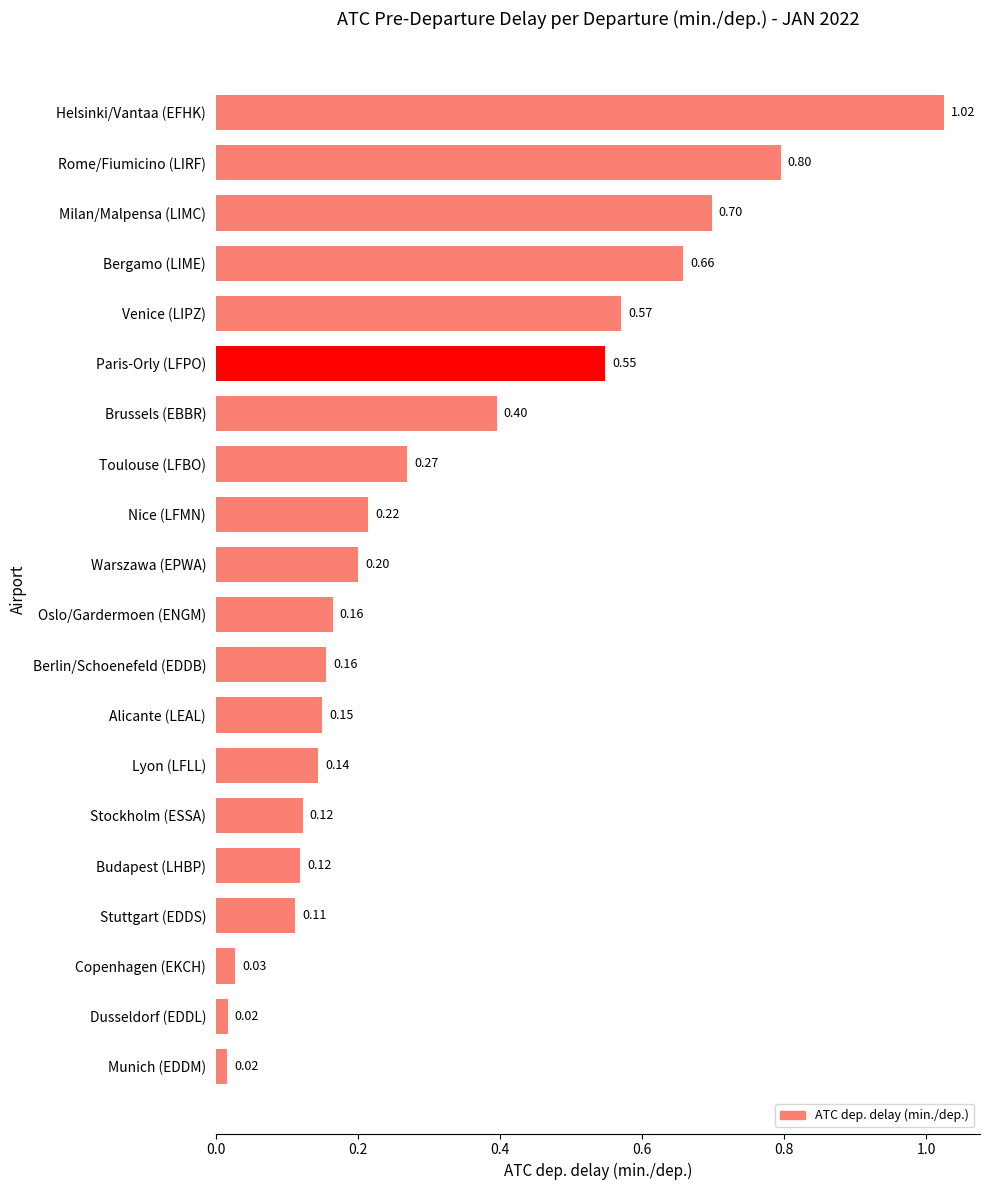

What is the sum of the values at Paris-Orly (LFPO) and Venice (LIPZ)?

1.1